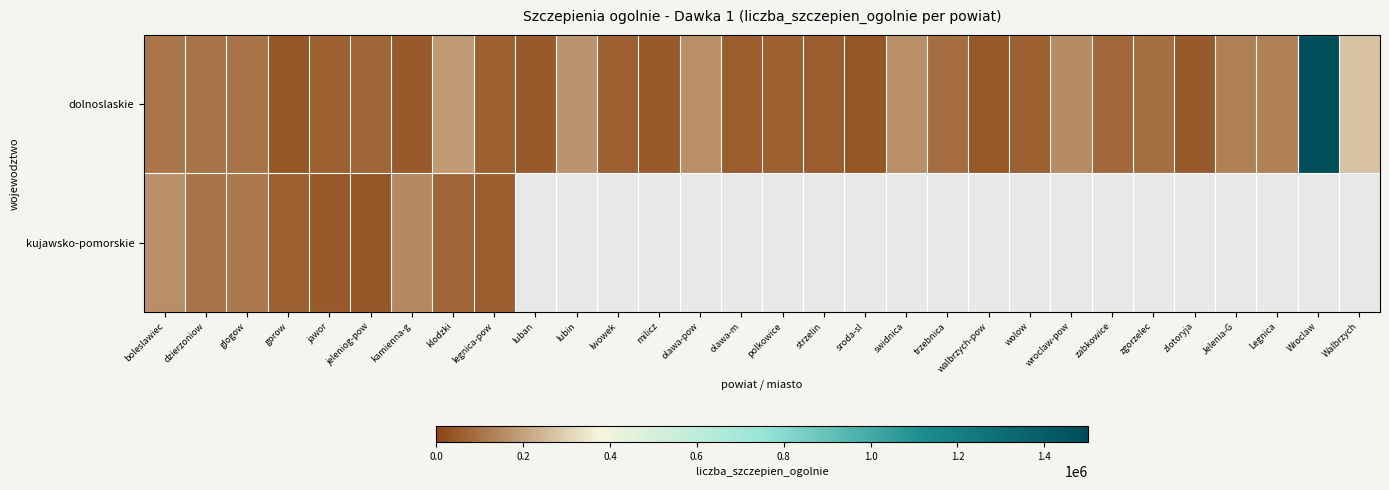

Reading left to right, list all the values displayed in this chart.

dolnoslaskie: boleslawiec=105840	dzierzoniow=103258	glogow=102641	gorow=37624	jawor=58665	jeleniog-pow=71211	kamienna-g=48032	klodzki=185711	legnica-pow=62584	luban=46899	lubin=174555	lwowek=62253	milicz=48847	olawa-pow=162319	olawa-m=57437	polkowice=60617	strzelin=53598	sroda-sl=37151	swidnica=159573	trzebnica=87971	walbrzych-pow=44808	wolow=62053	wroclaw-pow=155028	zabkowice=79745	zgorzelec=92660	zlotoryja=52246	Jelenia-G=132344	Legnica=132965	Wroclaw=1480388	Walbrzych=272372
kujawsko-pomorskie: boleslawiec=158271	dzierzoniow=104345	glogow=112183	gorow=61952	jawor=47822	jeleniog-pow=36964	kamienna-g=149683	klodzki=75952	legnica-pow=53314	luban=0	lubin=0	lwowek=0	milicz=0	olawa-pow=0	olawa-m=0	polkowice=0	strzelin=0	sroda-sl=0	swidnica=0	trzebnica=0	walbrzych-pow=0	wolow=0	wroclaw-pow=0	zabkowice=0	zgorzelec=0	zlotoryja=0	Jelenia-G=0	Legnica=0	Wroclaw=0	Walbrzych=0